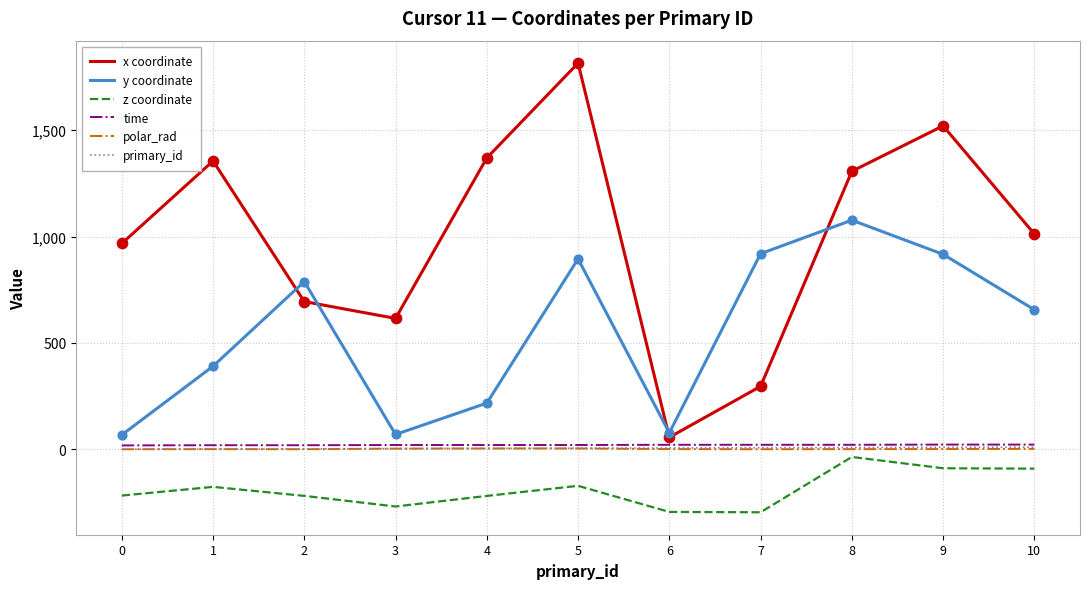

Which series has the widest spread of values?

x coordinate